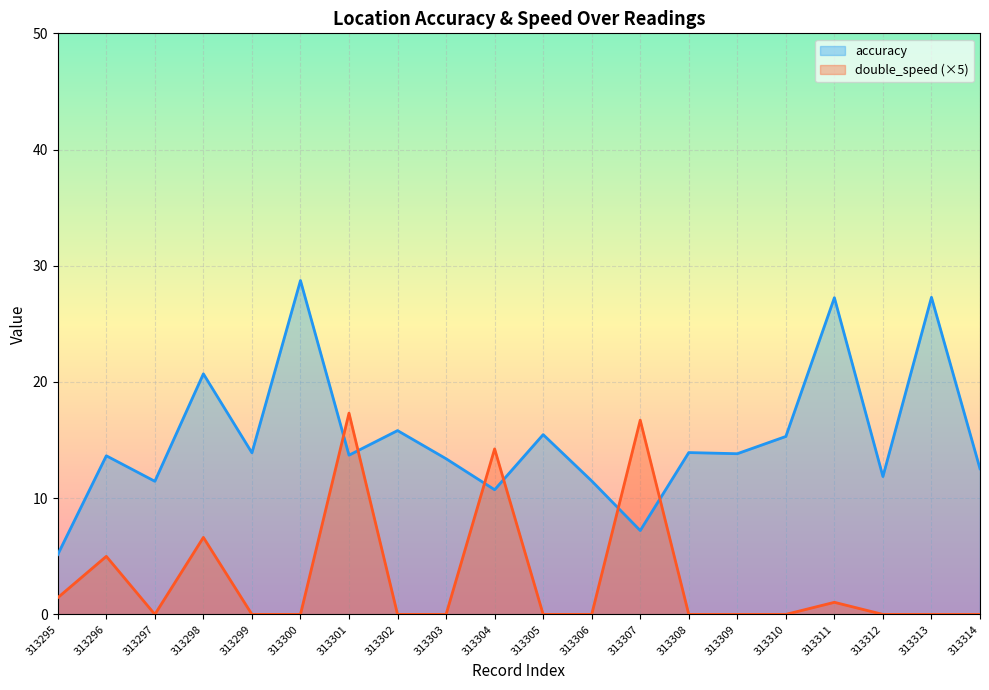

List the labels in order of double_speed value, largest first.

313301, 313307, 313304, 313298, 313296, 313295, 313311, 313297, 313299, 313300, 313302, 313303, 313305, 313306, 313308, 313309, 313310, 313312, 313313, 313314